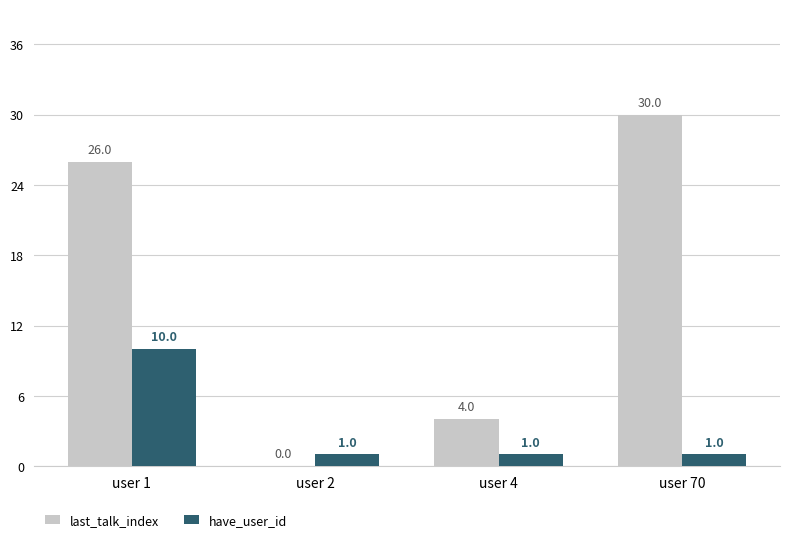

At which category is the sum across all series the highest?

user 1